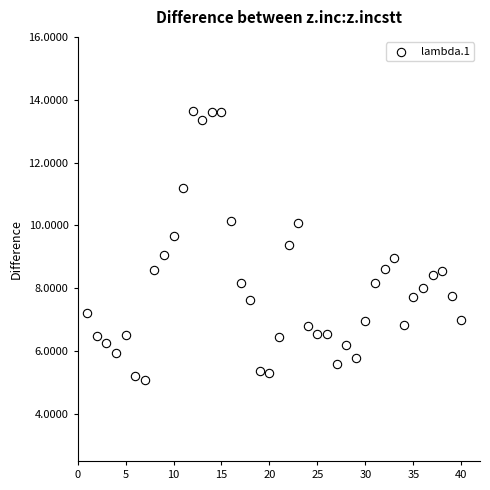

What is the range of X values (max minus min)?

39.0